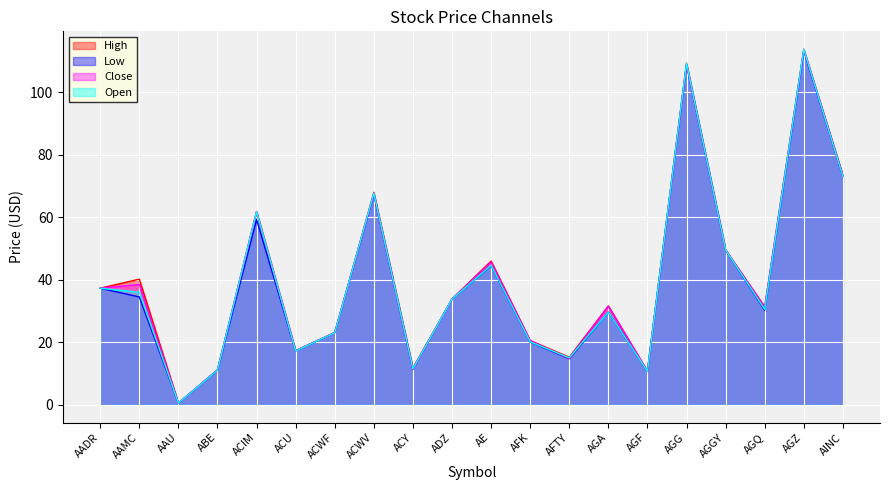

What is the difference between the second highest and minimum values in the Low series?

108.4